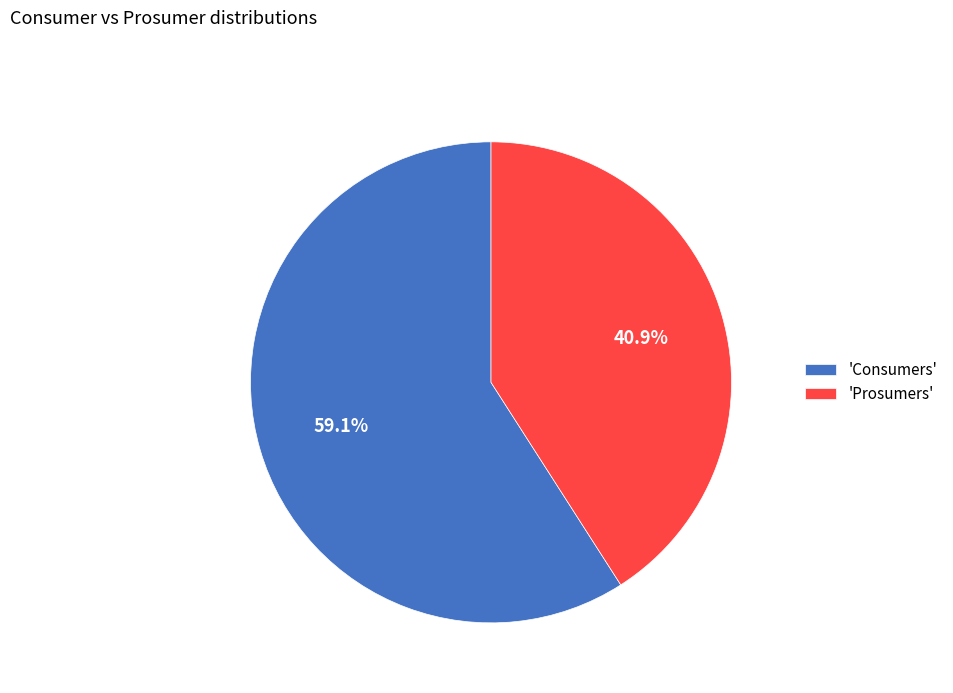

Rank the categories by value from highest to lowest.

'Consumers', 'Prosumers'